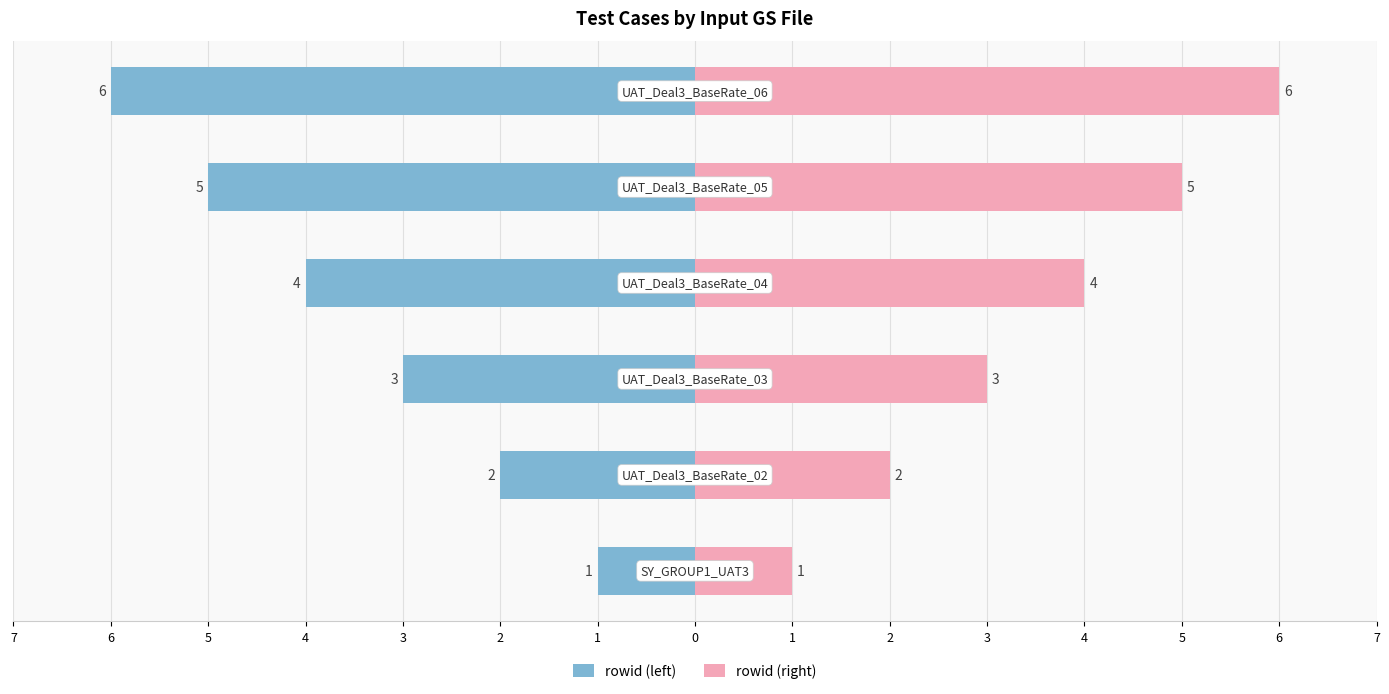

Reading left to right, what are all the values shown in this chart?

rowid (left): -1	-2	-3	-4	-5	-6
rowid (right): 1	2	3	4	5	6